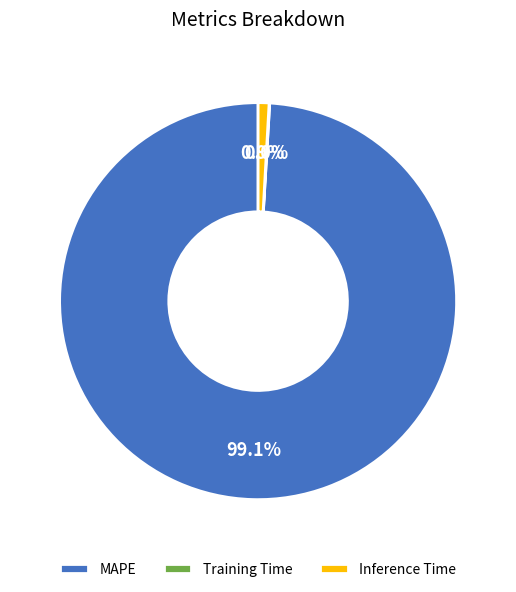

Is there any slice that represents more than half of the pie?

Yes